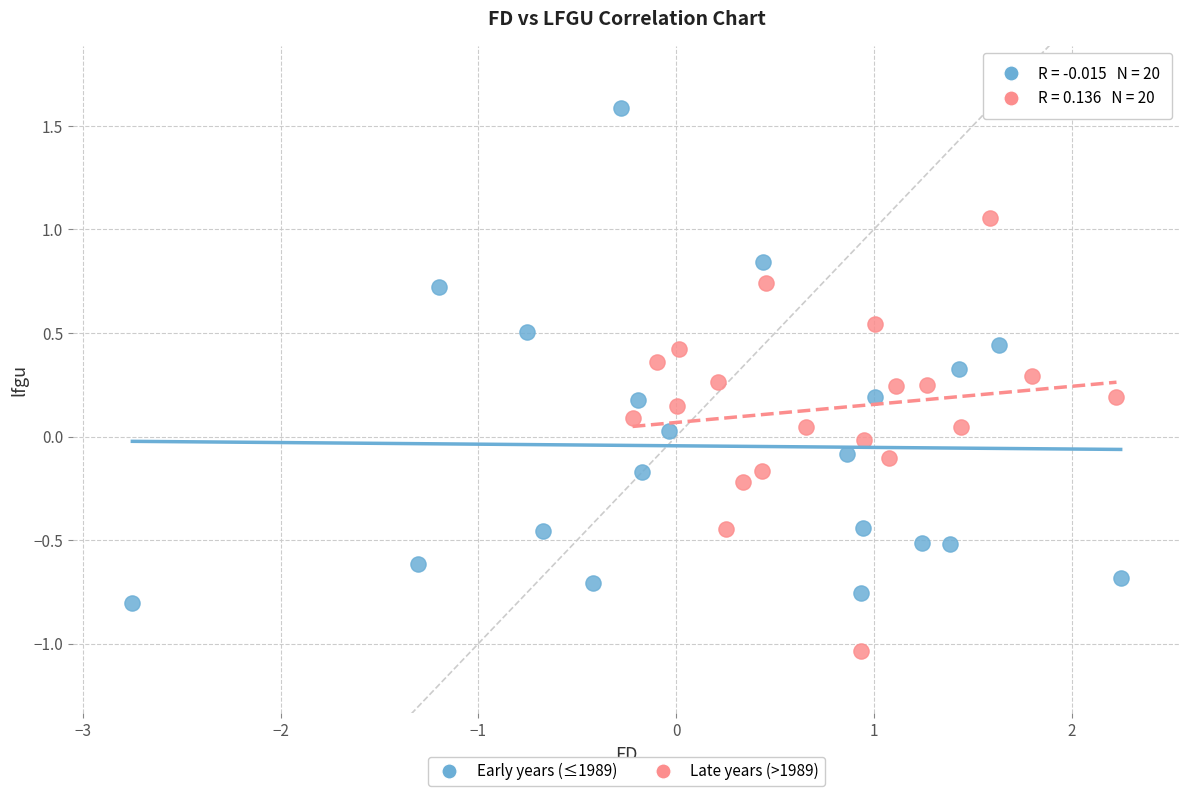

Which series has the widest spread of Y values?

Early years (≤1989)